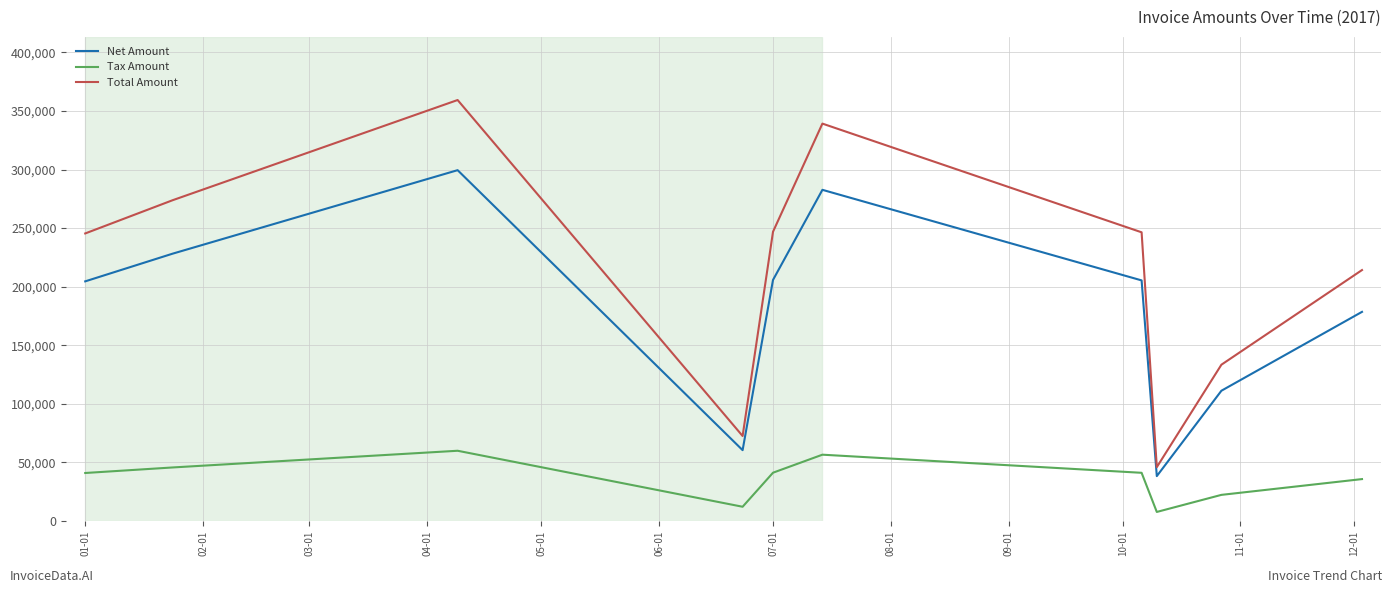

True or false: Net Amount and Tax Amount intersect in this chart.

False